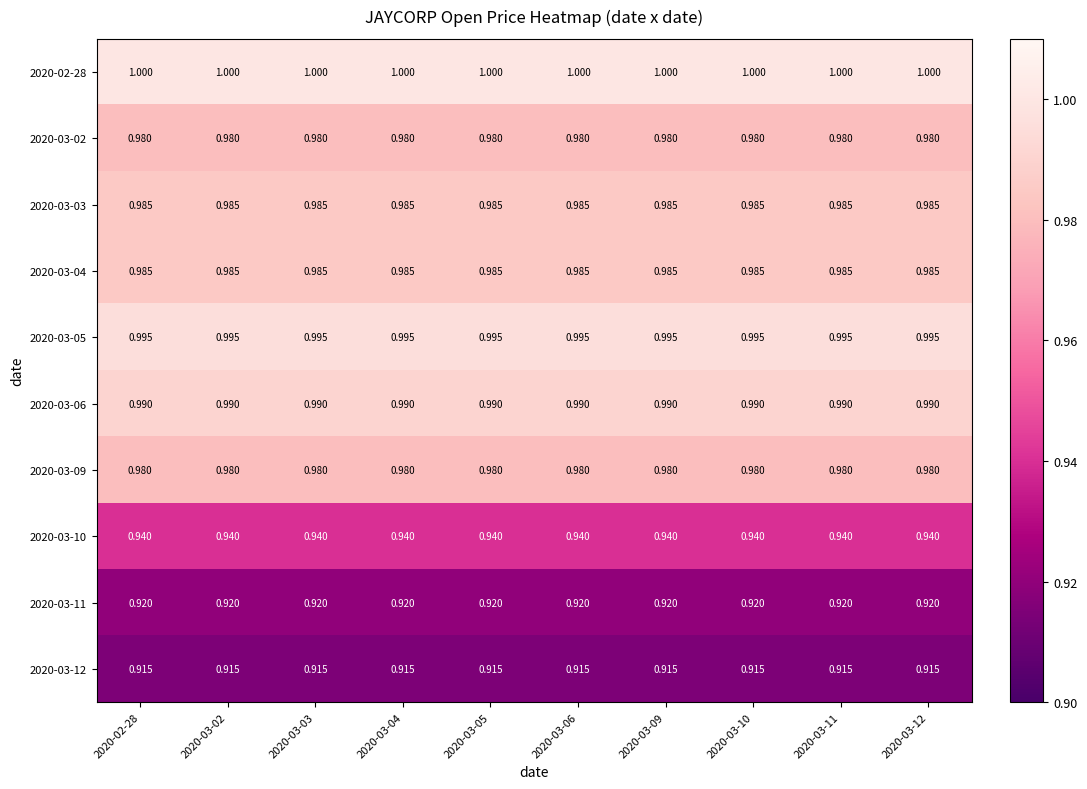

Is the value of 2020-03-04 at 2020-03-05 greater than the value of 2020-03-02 at 2020-03-06?

Yes